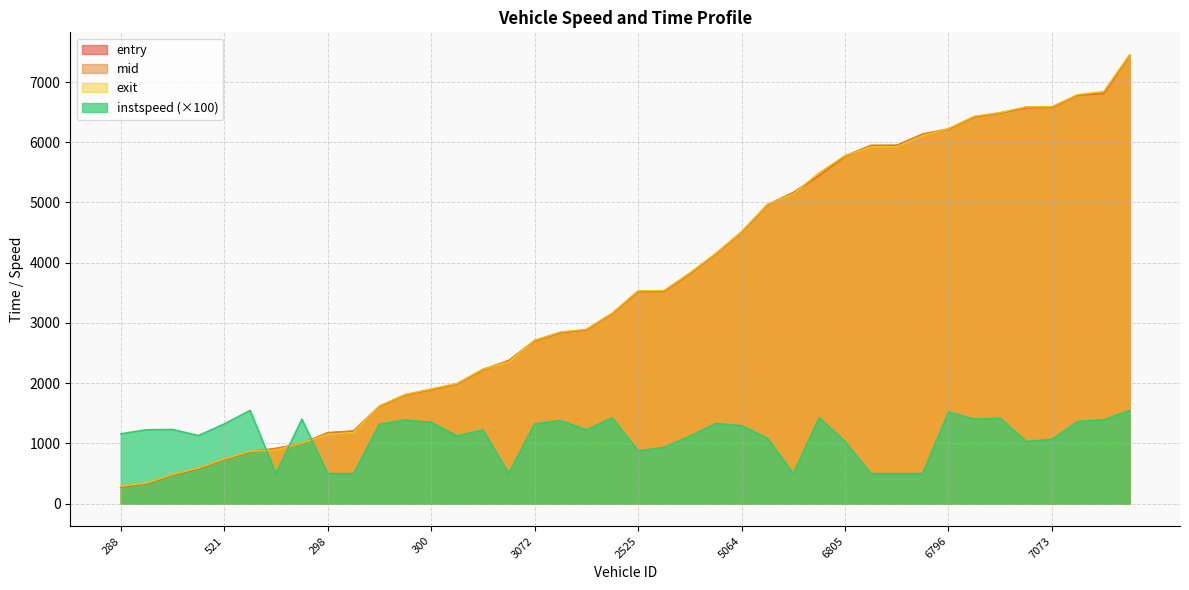

At which label does mid first exceed 3529?

2525